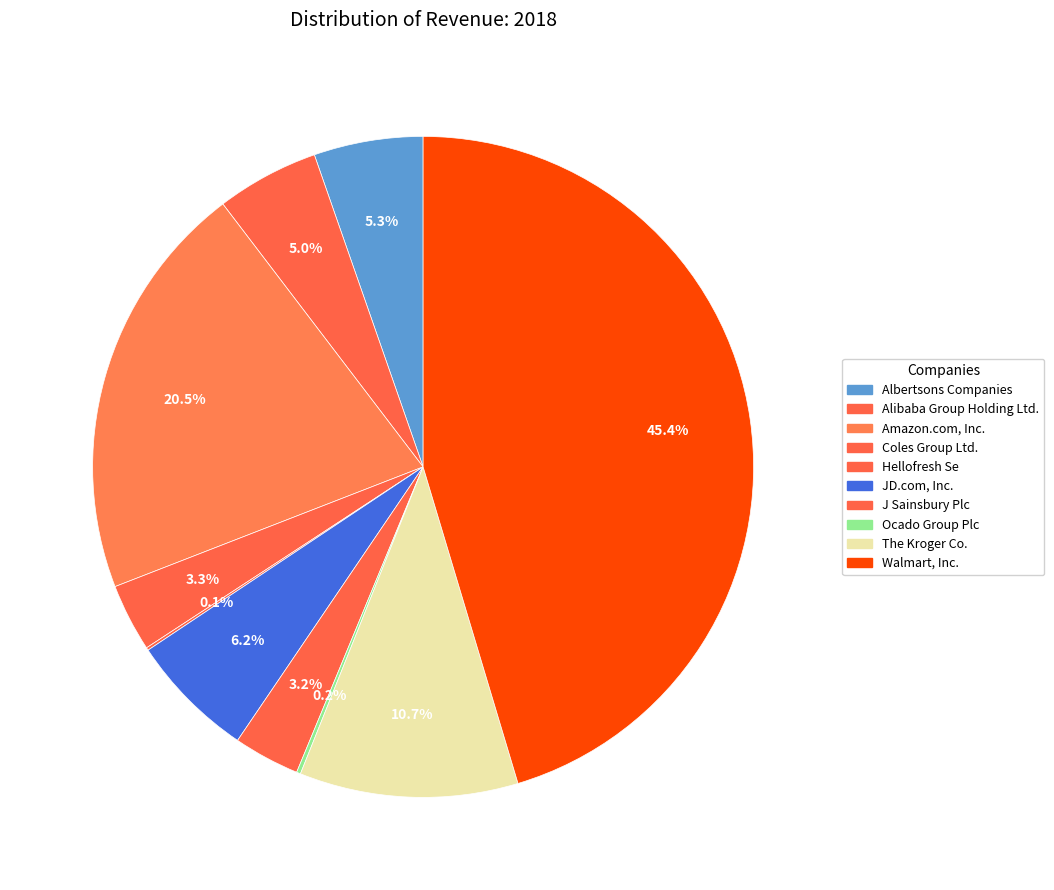

To the nearest percent, what portion does Albertsons Companies represent?

5%